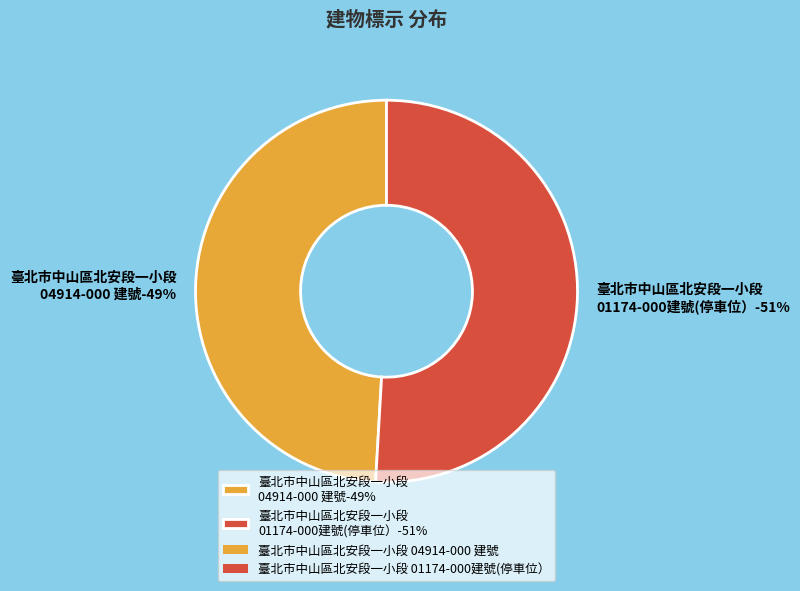

What percentage do 臺北市中山區北安段一小段 01174-000建號(停車位） and 臺北市中山區北安段一小段 04914-000 建號 together represent?

100.0%